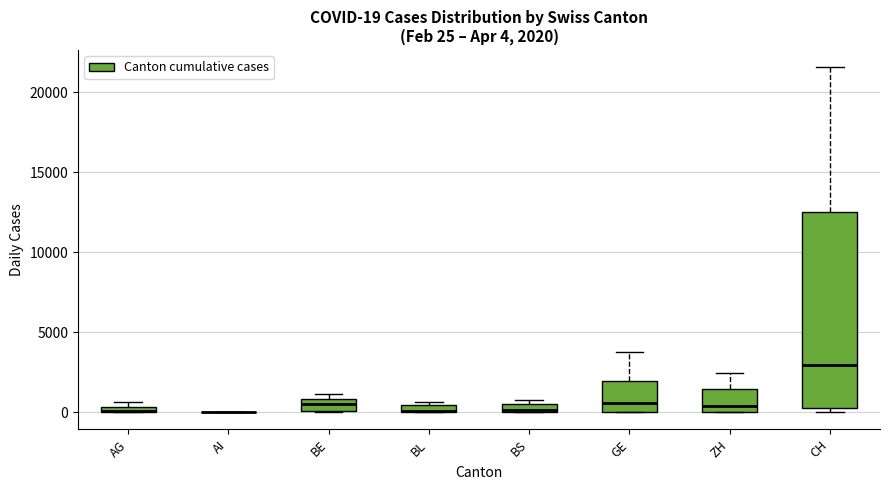

Comparing the boxes themselves (not the whiskers), which one is the tallest?

CH